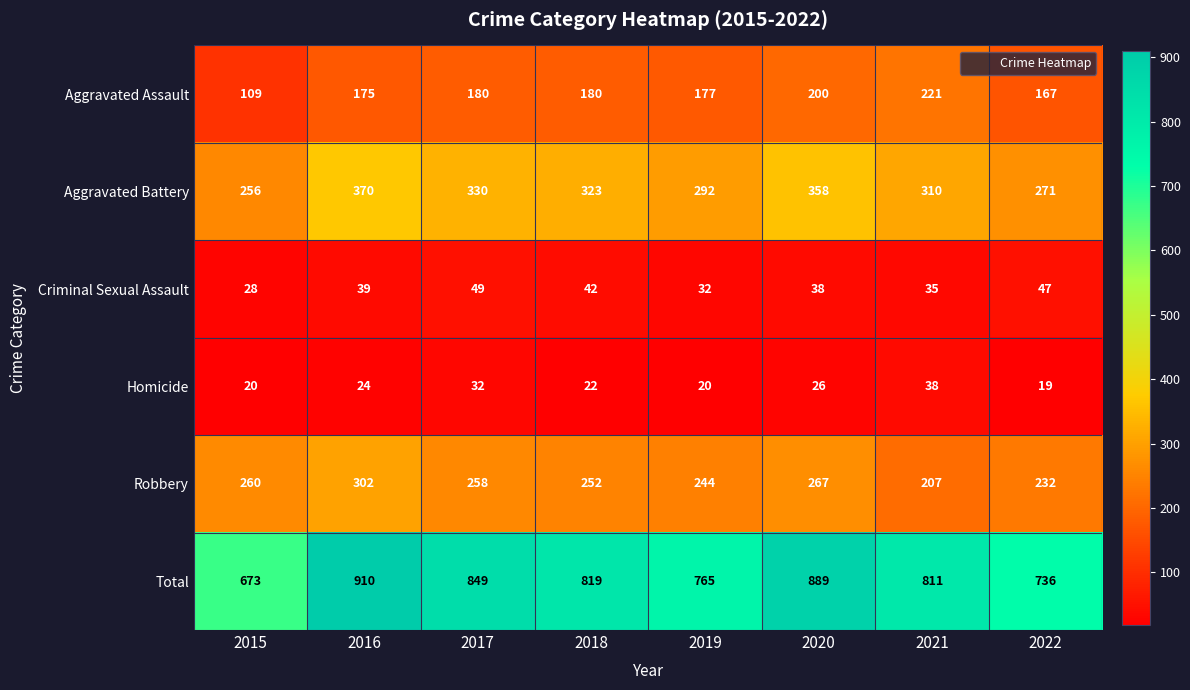

What is the minimum value shown in the chart?

19